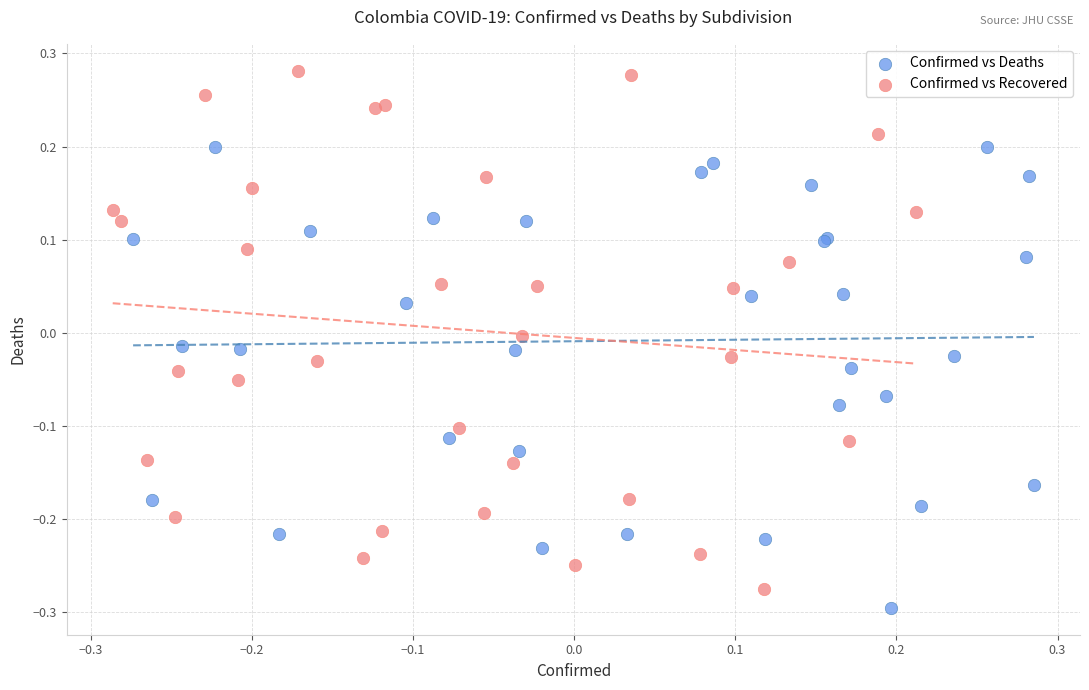

Which series has the widest spread of Y values?

Confirmed vs Recovered